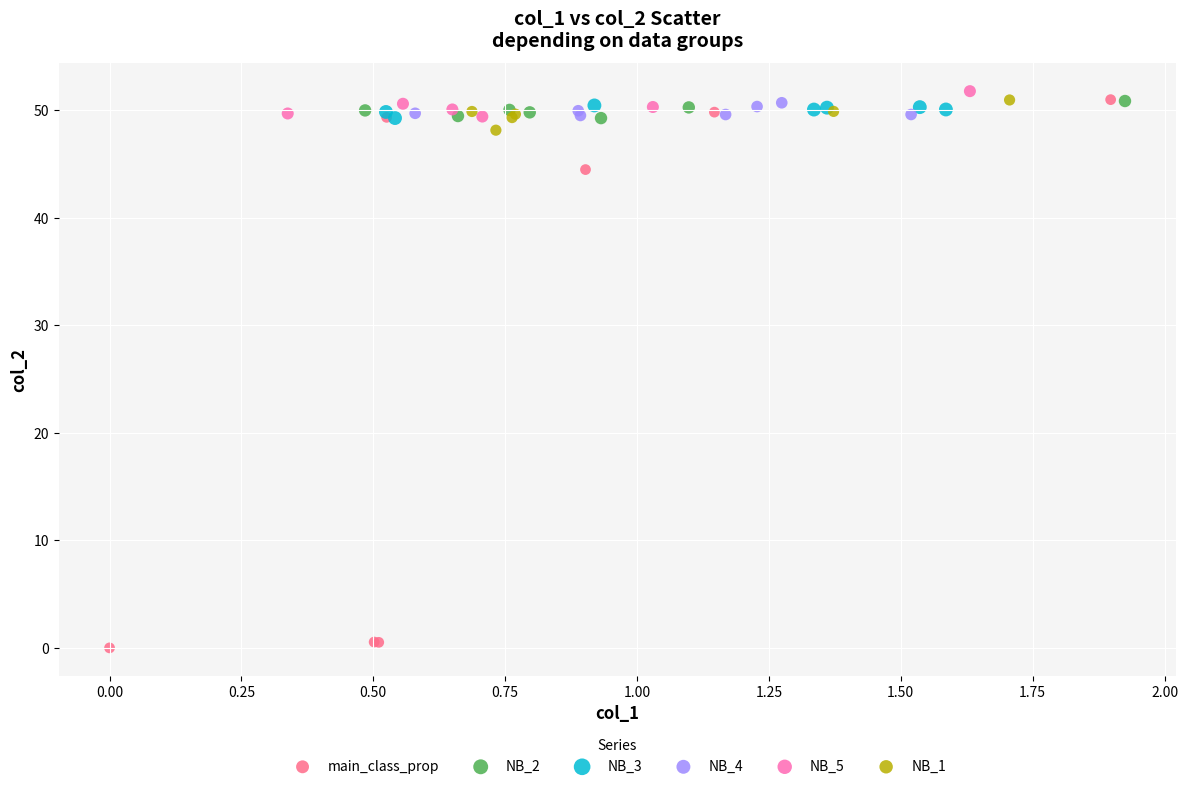

Which series contains the highest Y value?

NB_5